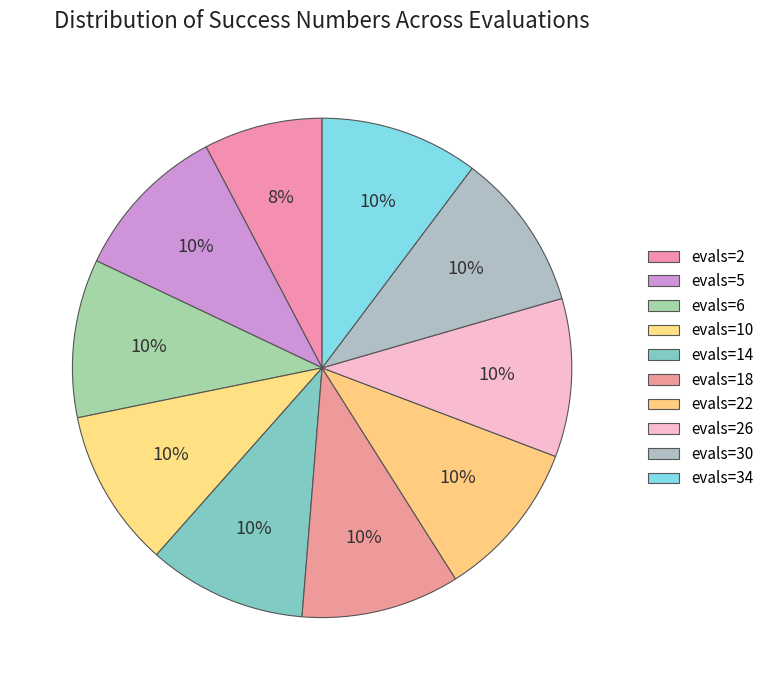

How many segments does this pie chart have?

10